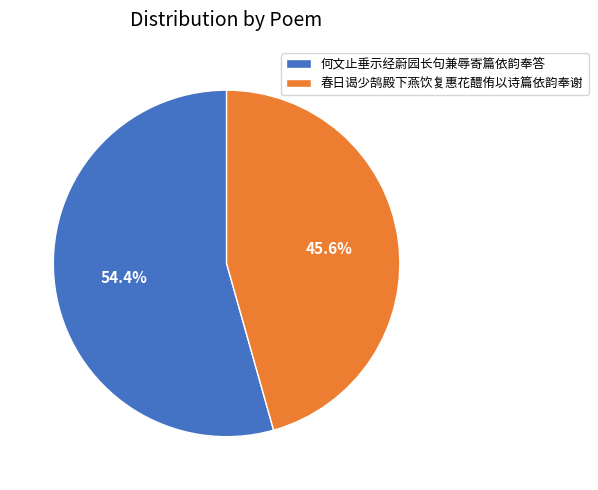

To the nearest percent, what portion does 何文止垂示经蔚园长句兼辱寄篇依韵奉答 represent?

54%